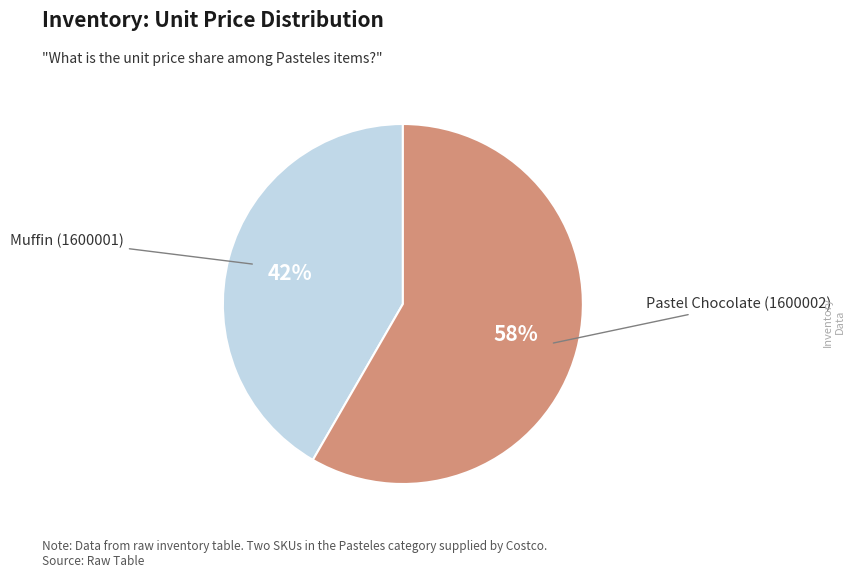

To the nearest percent, what percentage of the pie is Muffin (1600001)?

42%